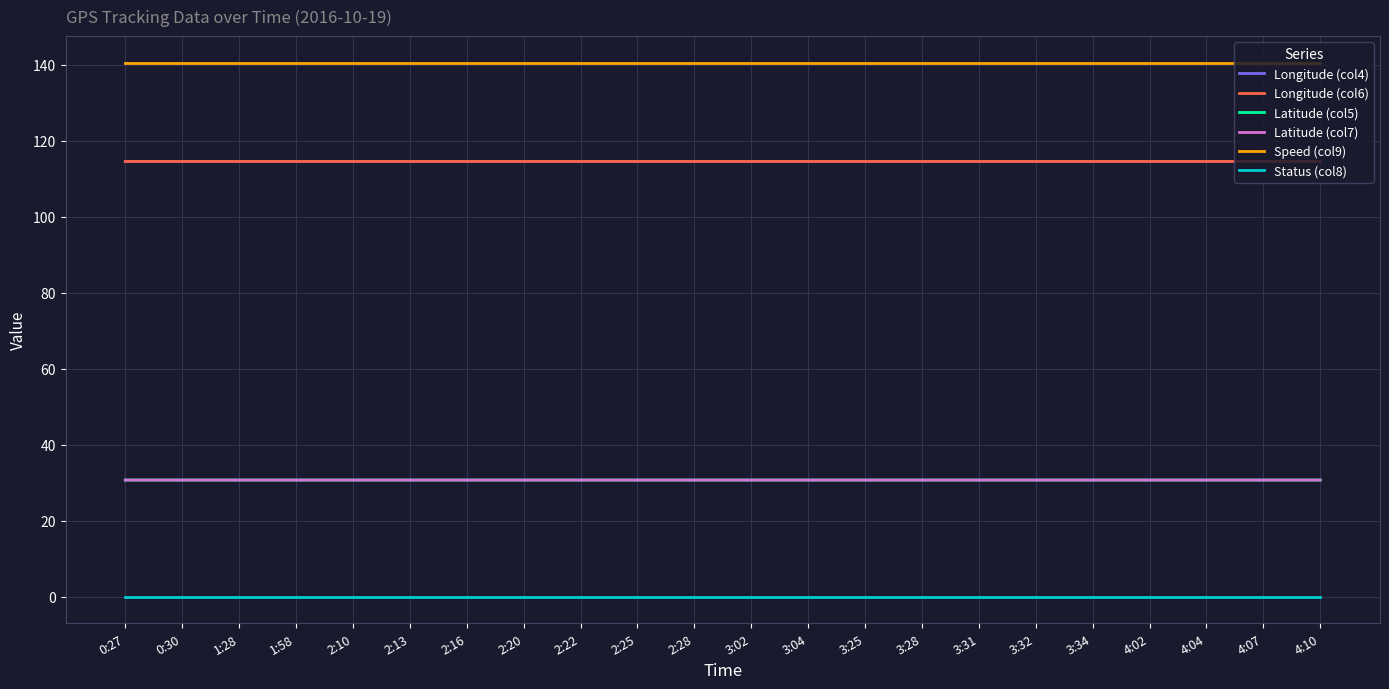

How many Latitude (col7) values are between 30 and 31?

22